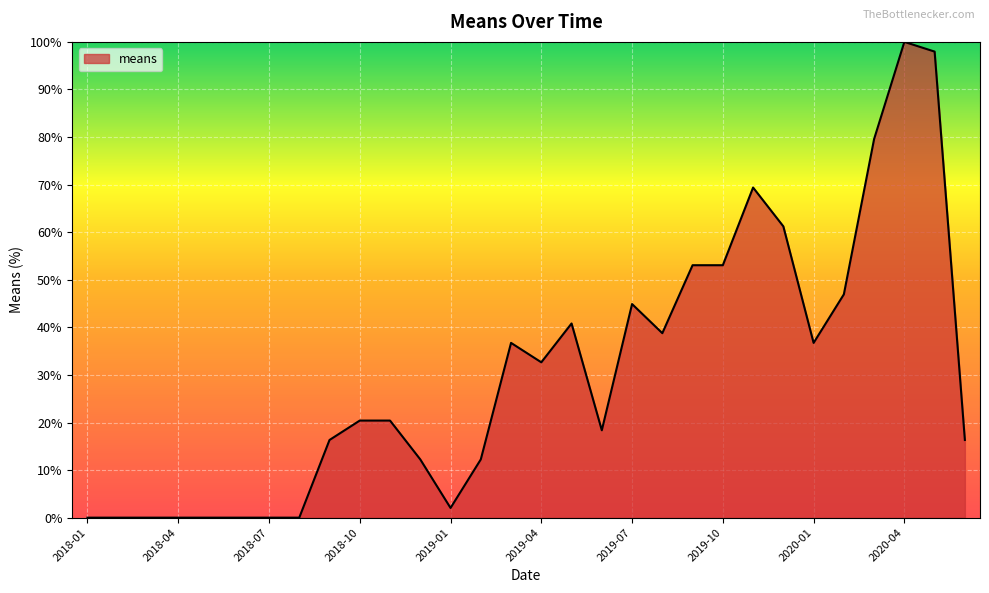

What is the maximum value shown in the chart?

100.0